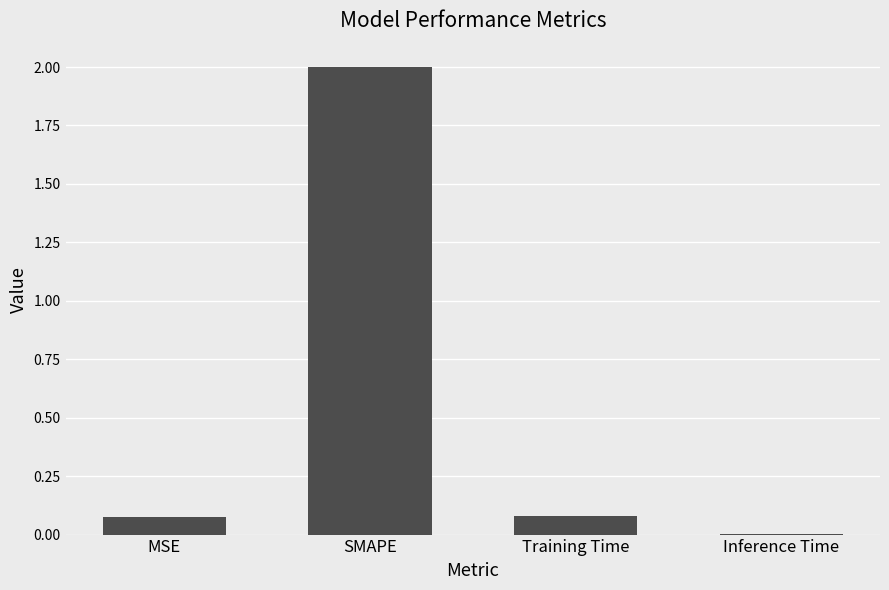

Is it true that the value at Training Time is 0.1?

True